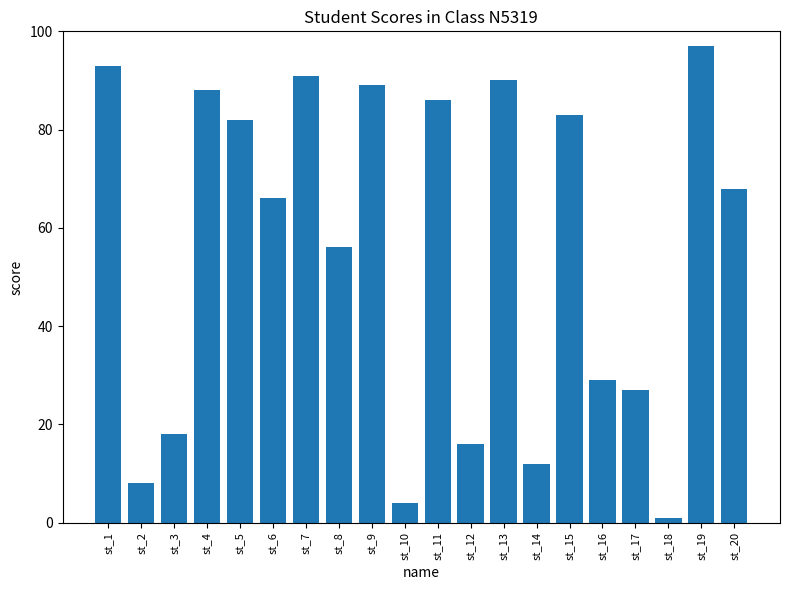

What is the value of the 13th bar from the left?

90